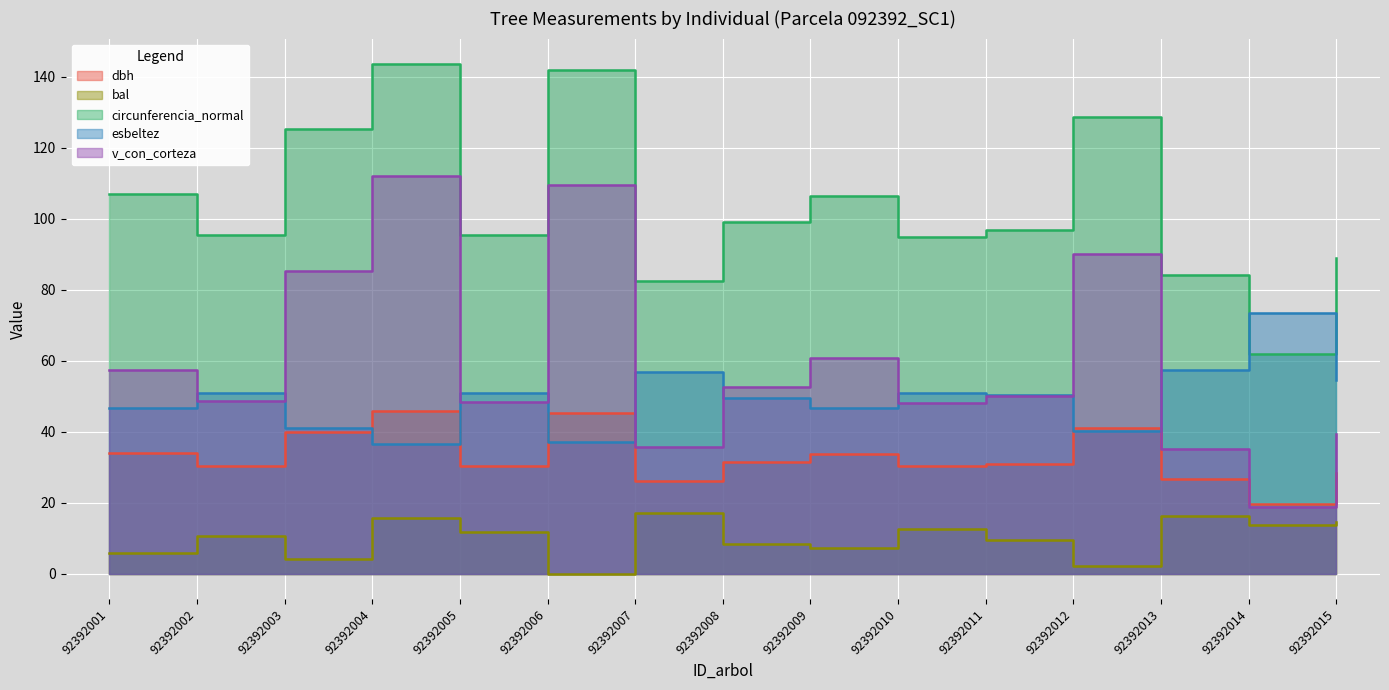

What is the maximum value shown in the chart?

143.5